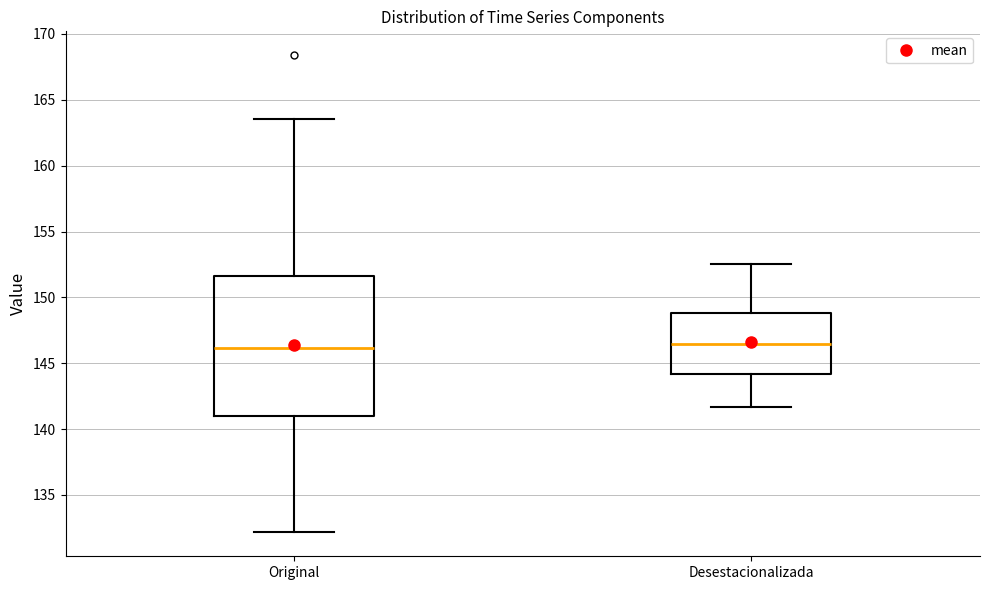

Which box is the tallest, from its lower edge to its upper edge?

Original